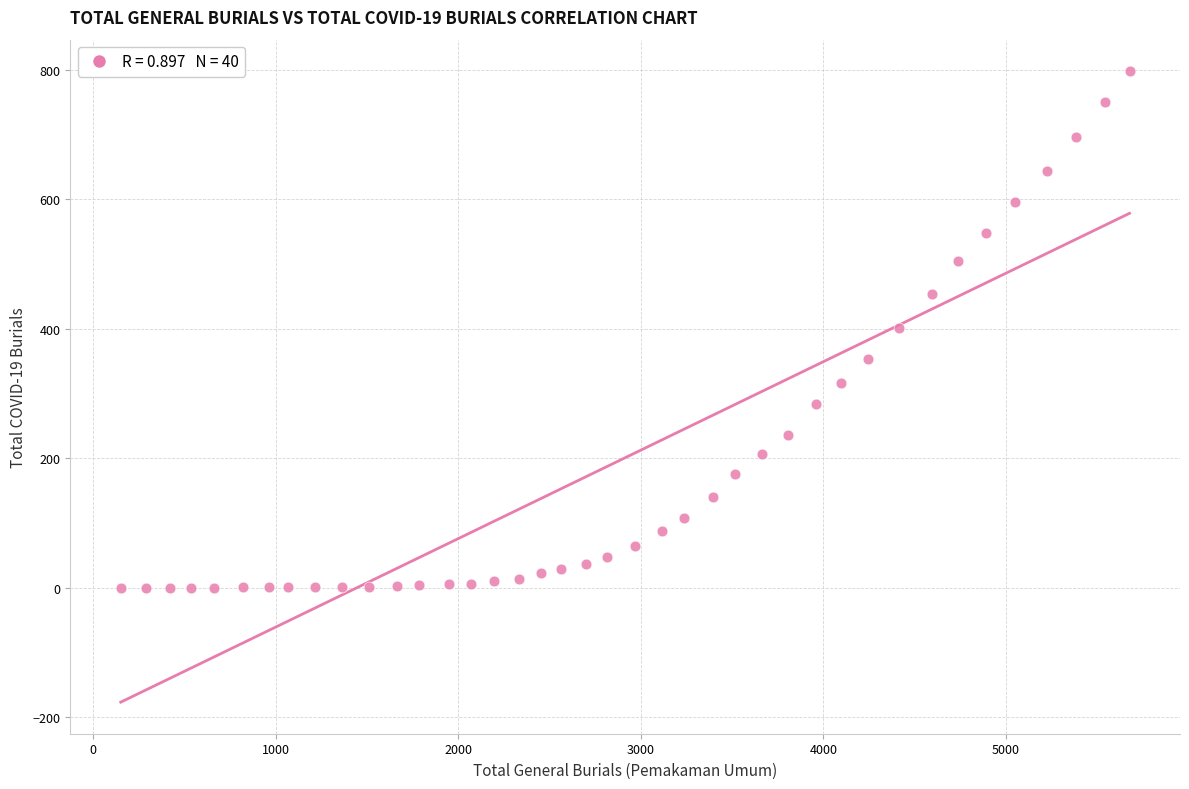

What is the range of X values (max minus min)?

5527